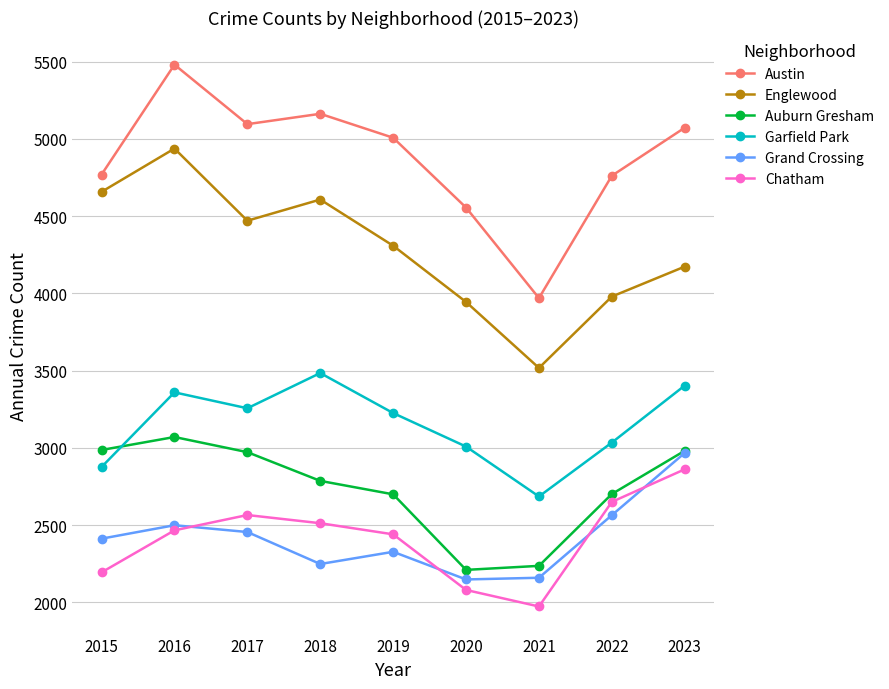

Read the Austin value at 2015, to the nearest 100.

4800